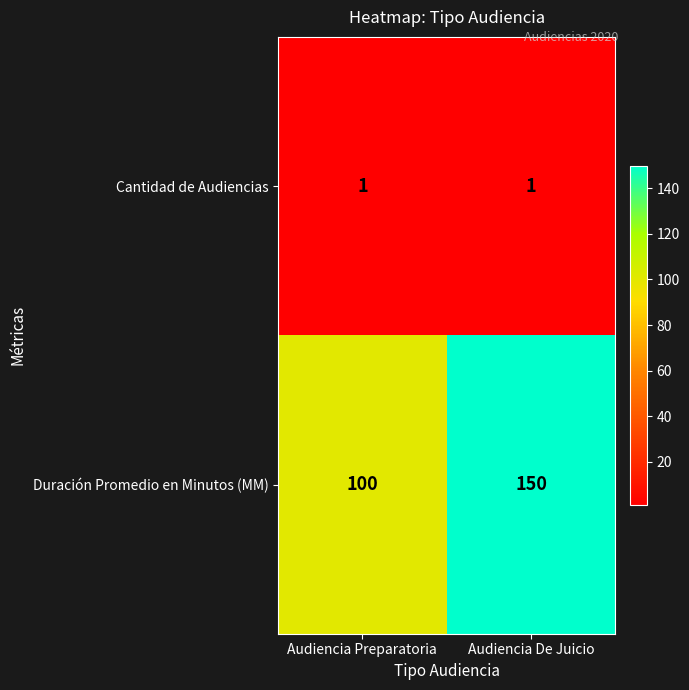

The Cantidad de Audiencias series shows 2 at Audiencia De Juicio. True or false?

False